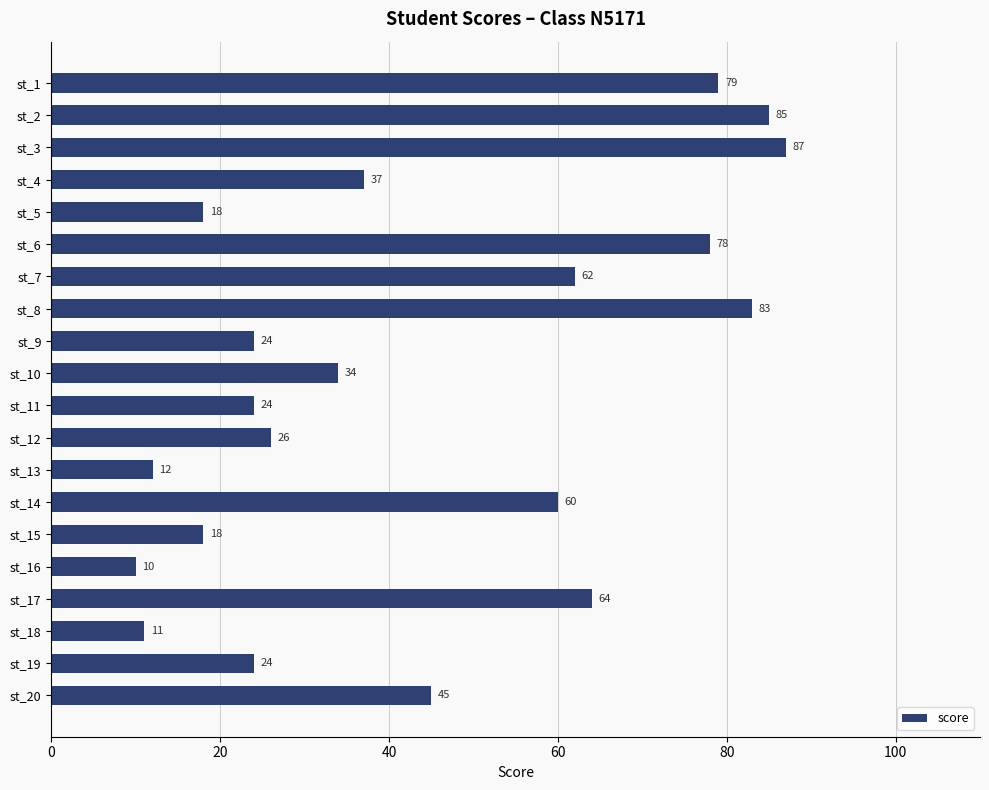

What is the greatest value displayed?

87